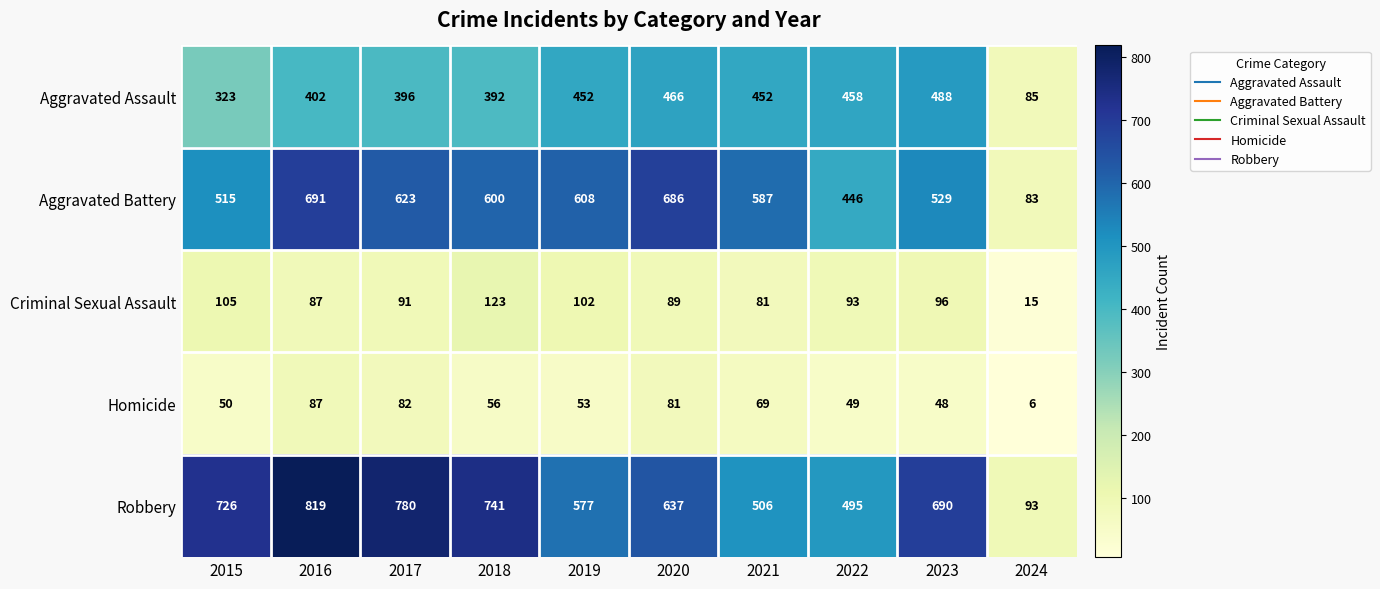

At which label does Robbery first exceed 690?

2015